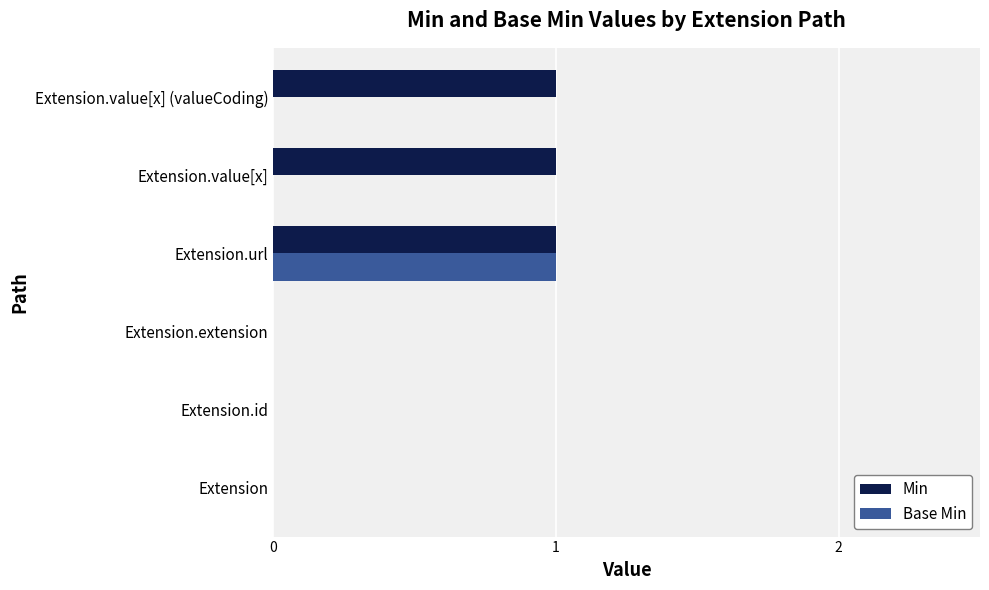

The value of Min at Extension.id is -1. True or false?

False